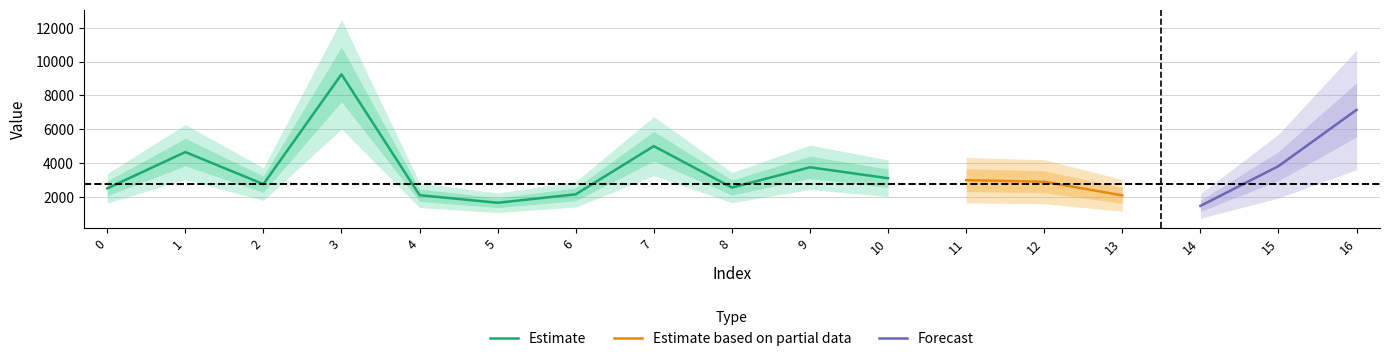

What is the value of the yp point at the 17th from the left?

7147.8